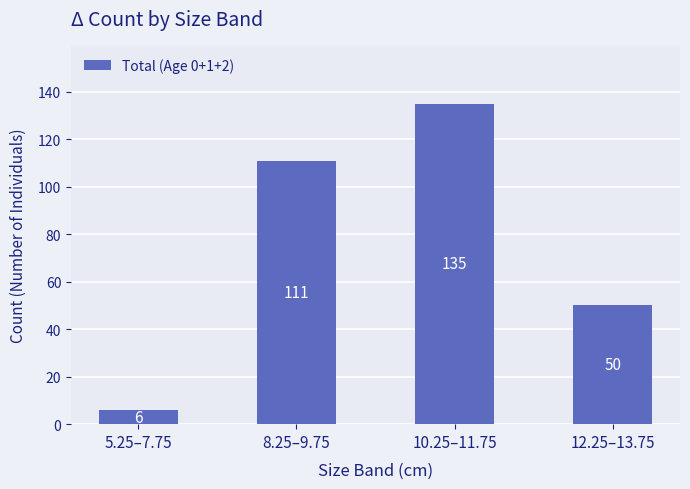

What is the difference between the second highest and minimum values?

105